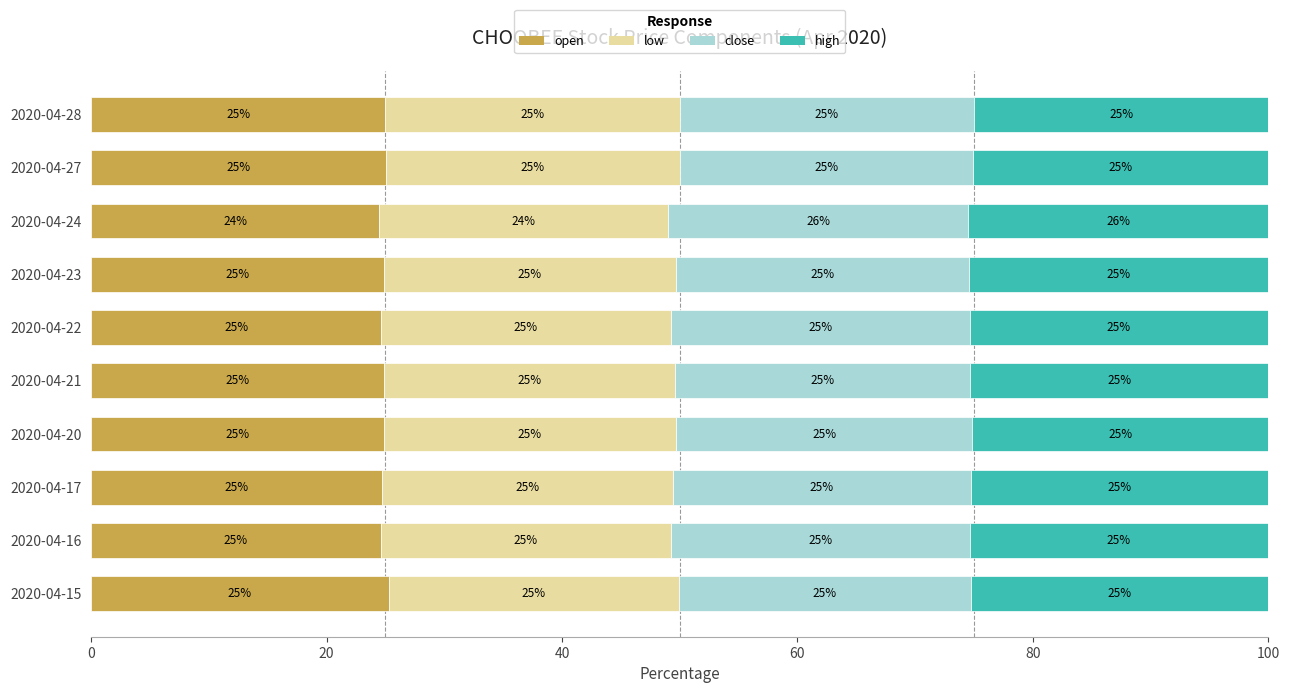

The value of open at 2020-04-17 is 24.7. True or false?

True